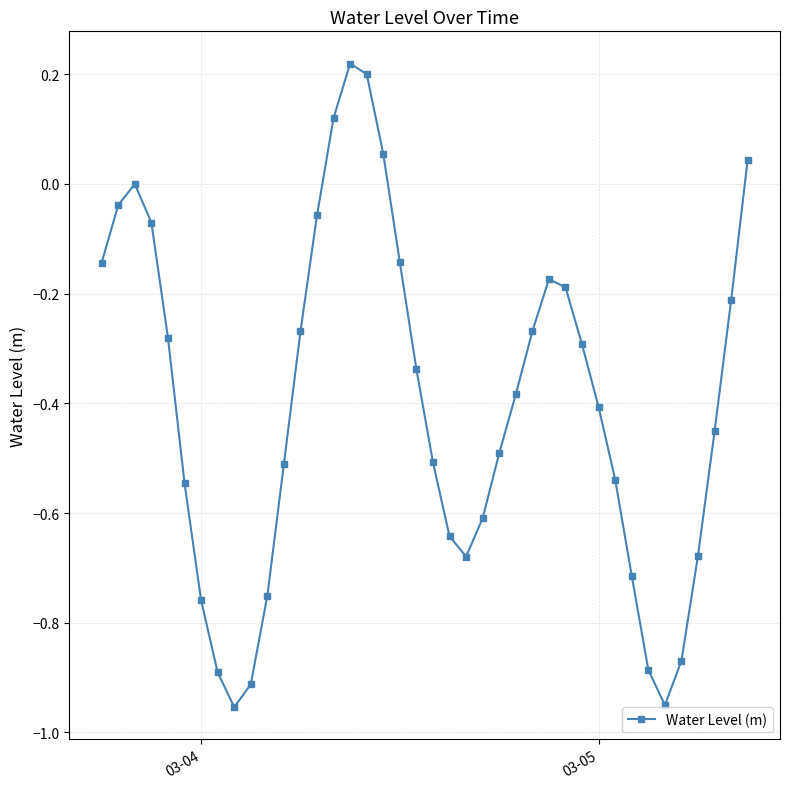

True or false: the data has more than 2 interior local peaks.

True